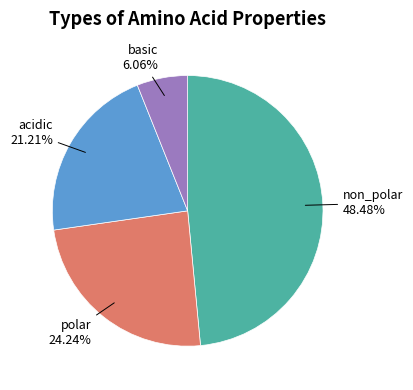

To the nearest percent, what is the difference between the largest and smallest slice percentages?

42%